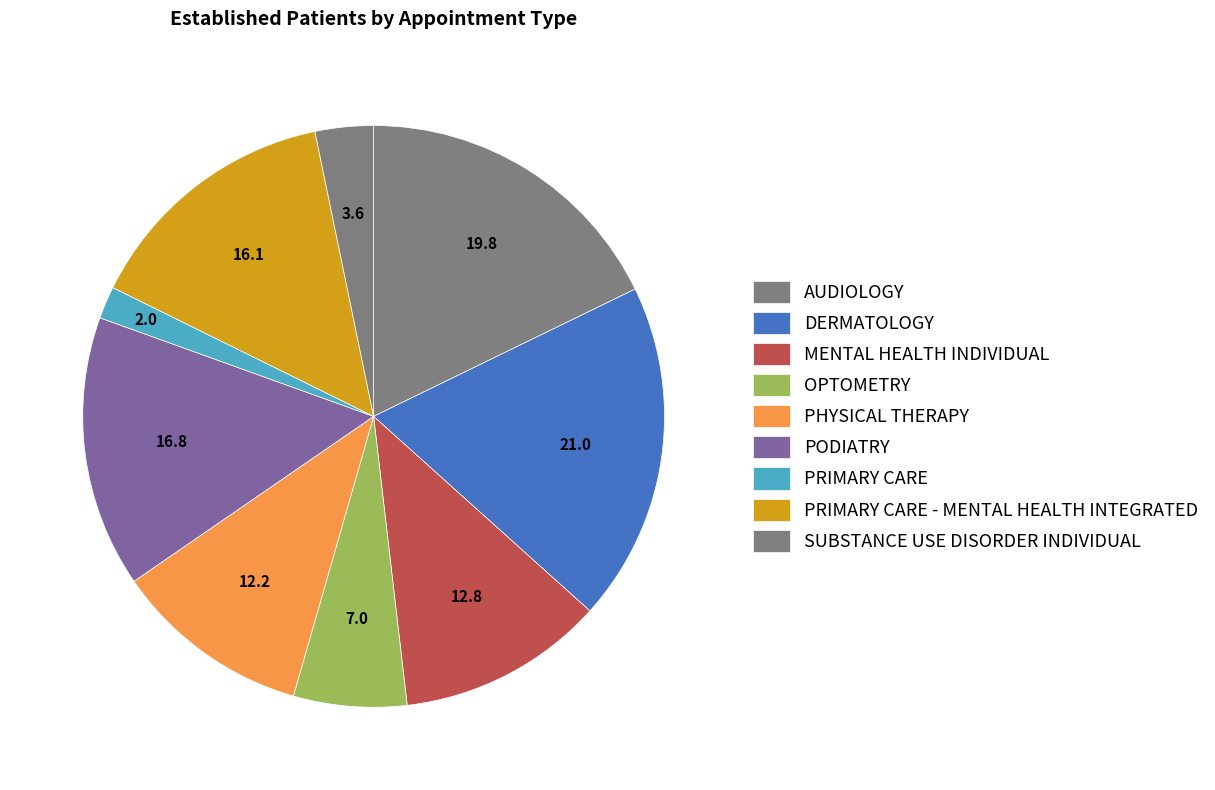

How many segments does this pie chart have?

9